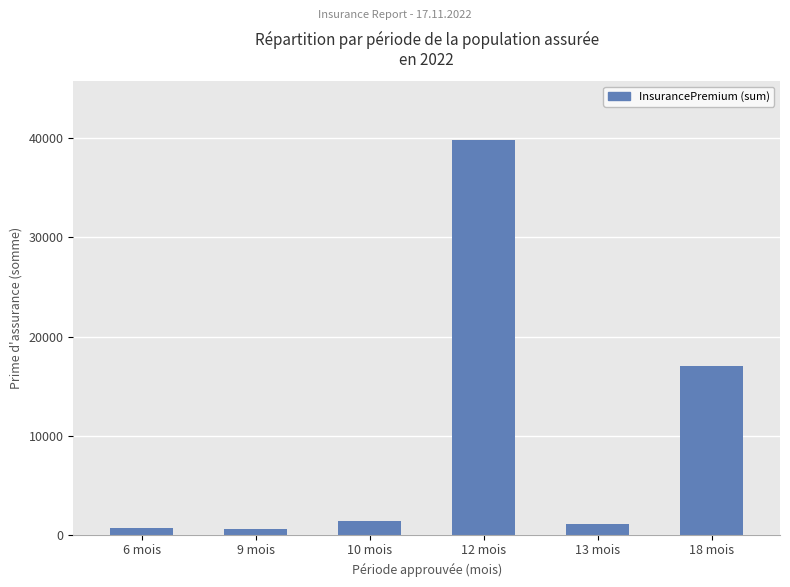

What is the label of the 4th bar from the right?

10 mois